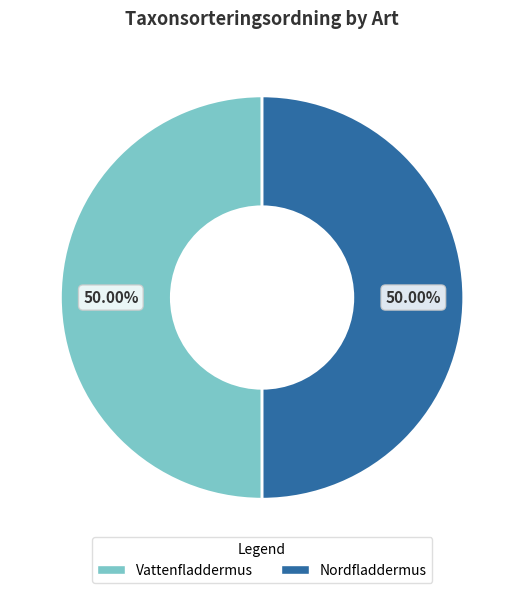

Approximately how many times larger is the value at Nordfladdermus compared to Vattenfladdermus?

1.0